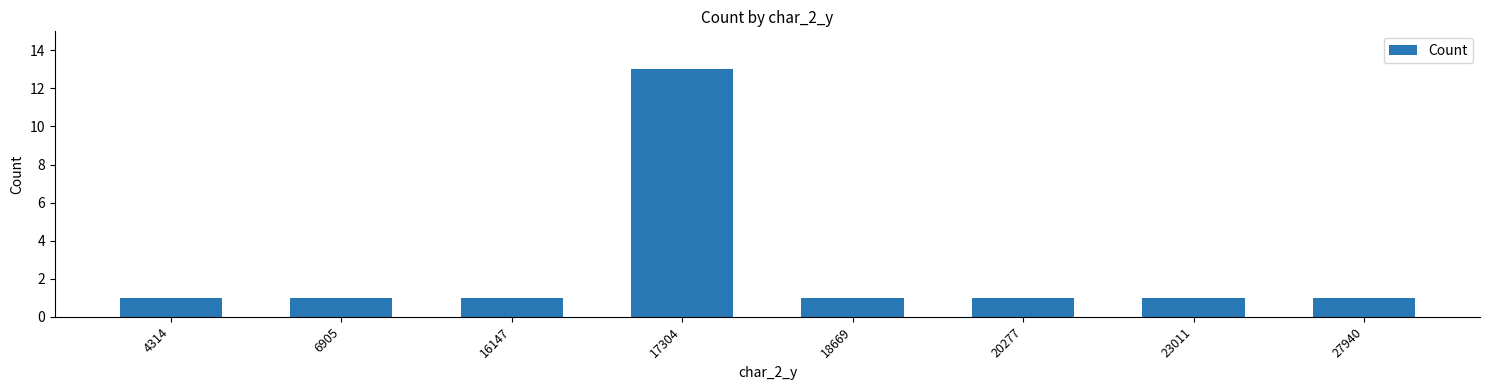

Reading left to right, extract all data points from this chart.

4314=1	6905=1	16147=1	17304=13	18669=1	20277=1	23011=1	27940=1